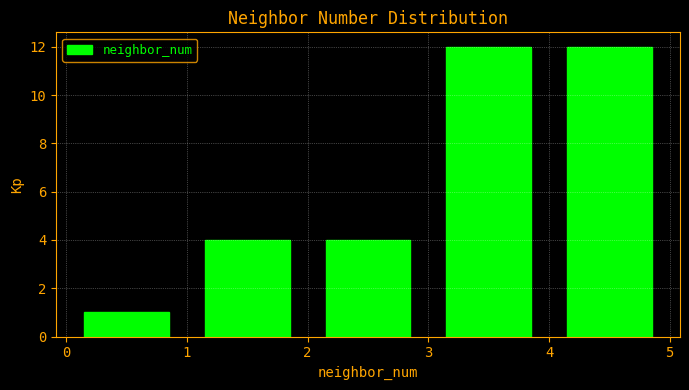

Reading left to right, list every bar in this chart as the range it spans on the x-axis followed by its height. The values are not printed on the chart, so give them approximately, as read against the axis.

0 to 1: 1
1 to 2: 4
2 to 3: 4
3 to 4: 12
4 to 5: 12